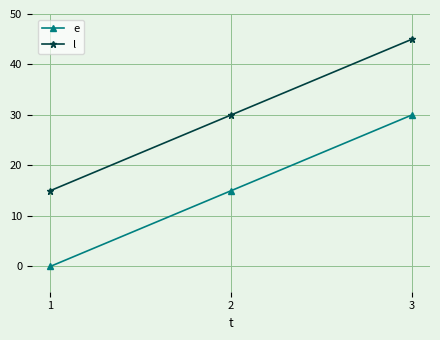

Count the number of data series in this chart.

2